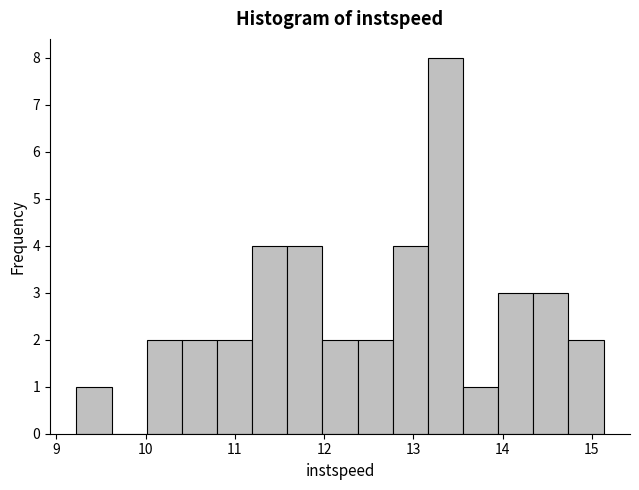

Read against the x-axis, roughly where is the centre of the tallest bar?

13.4